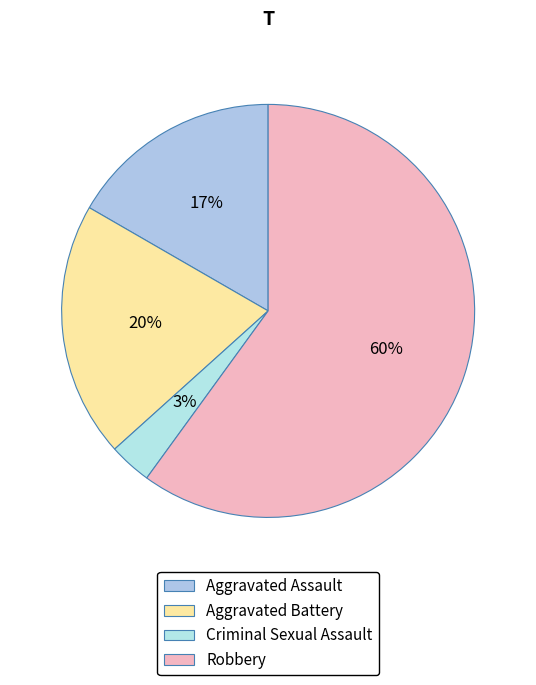

What percentage is the Criminal Sexual Assault slice, to the nearest percent?

3%